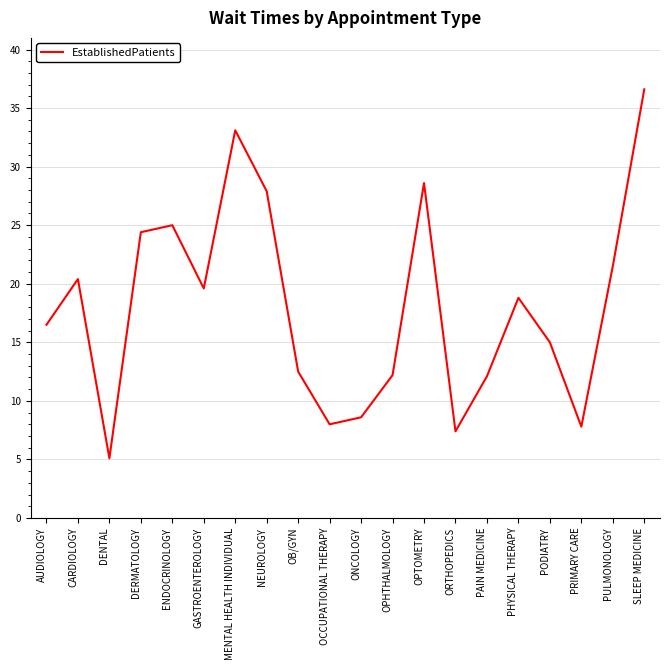

What is the sum of all values?

361.1